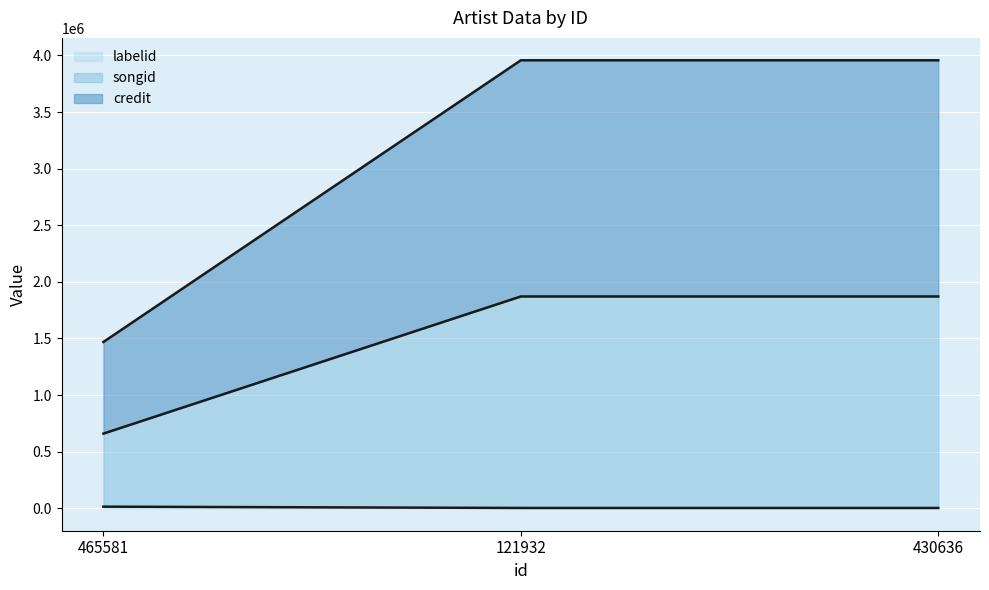

What are all the series names shown in the legend?

credit, songid, labelid